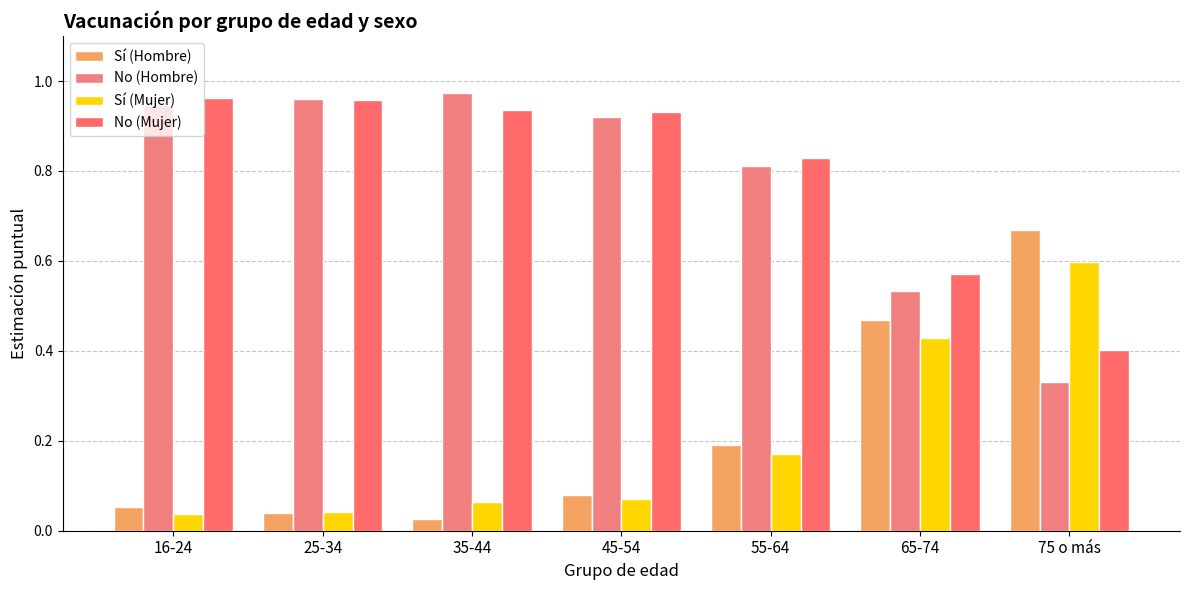

Which series has the largest total across all categories?

No (Mujer)